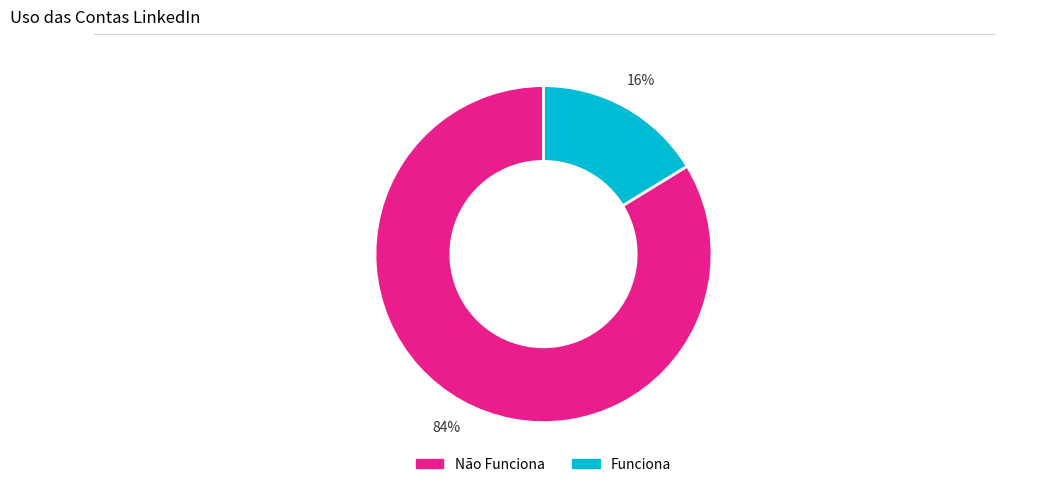

Does any single category account for the majority?

Yes